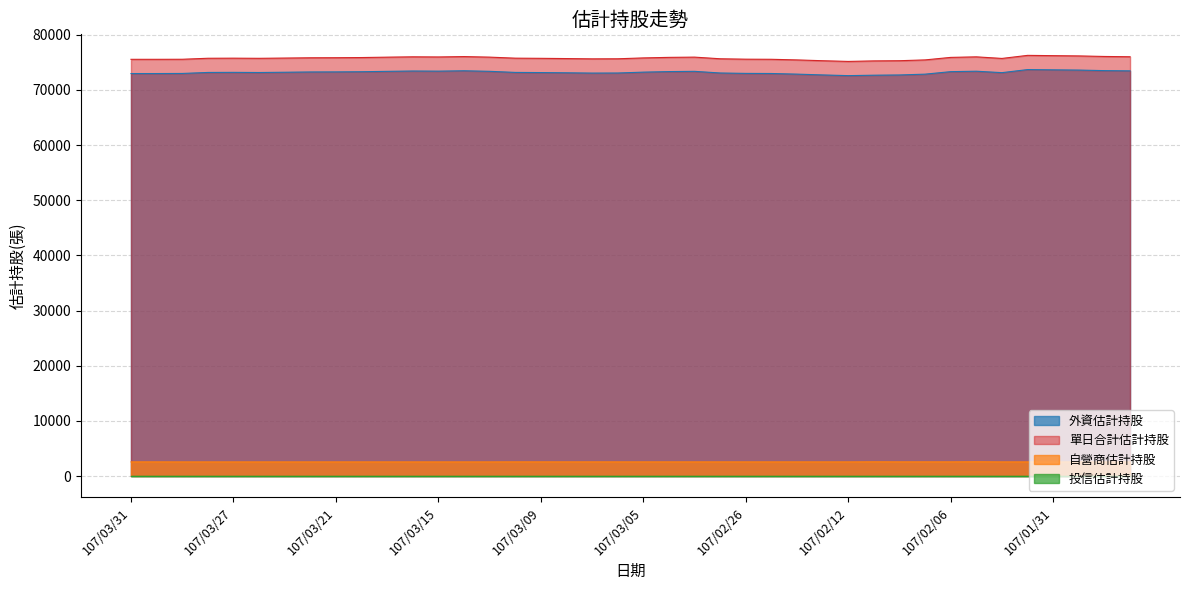

What is the highest value of the 自營商估計持股 series?

2593